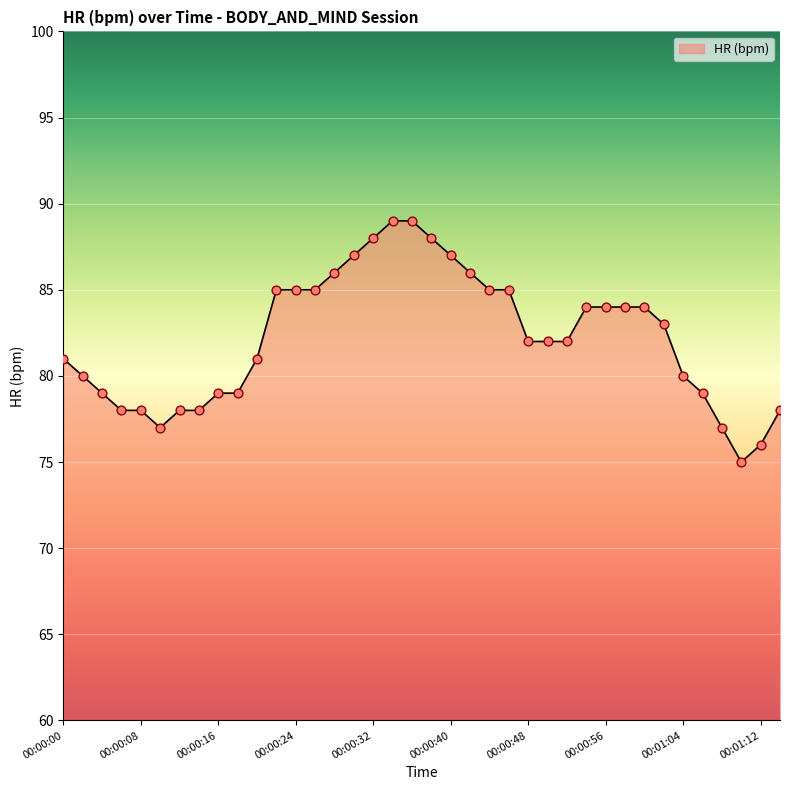

What is the minimum value shown in the chart?

75